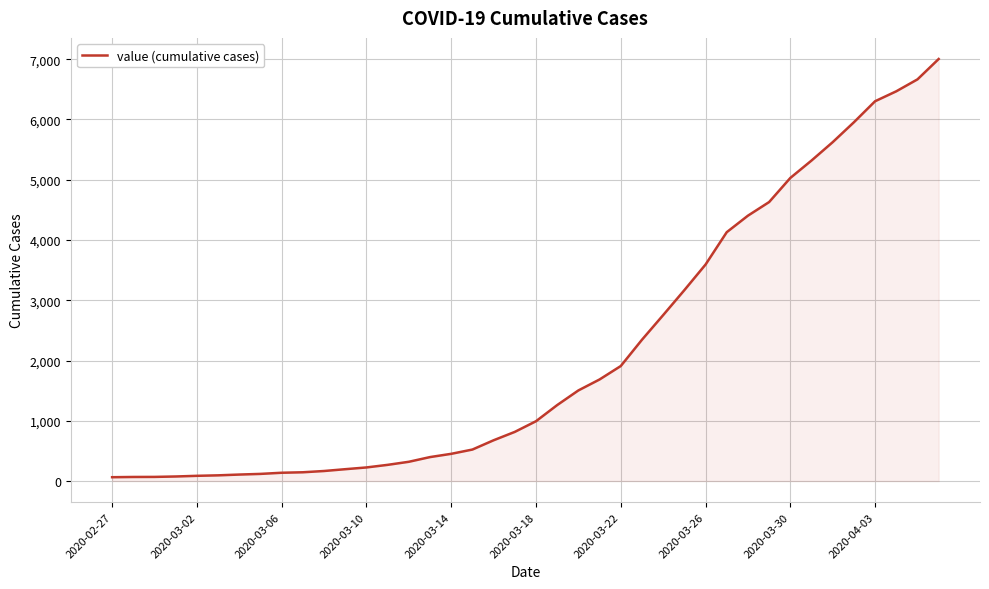

What is the greatest value displayed?

7004